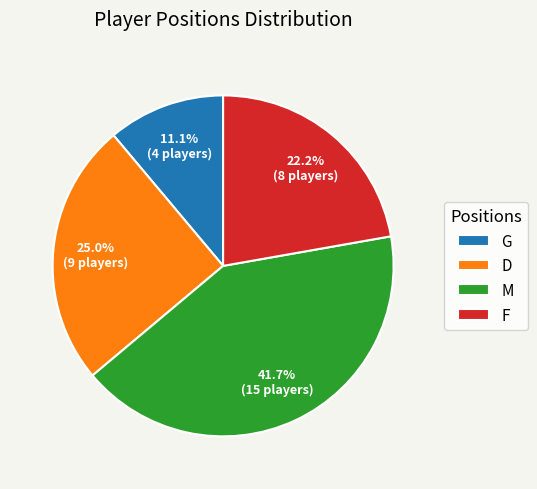

Does D represent more than half of the total?

No